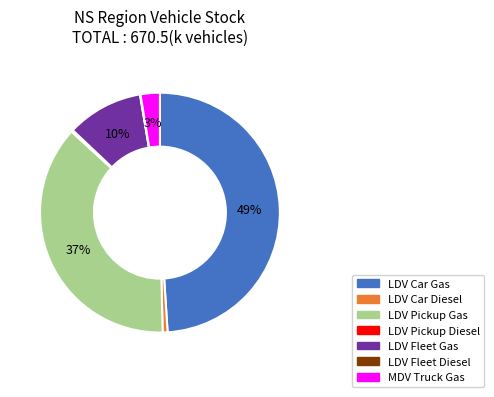

To the nearest percent, what percentage of the pie is LDV Car Diesel?

1%